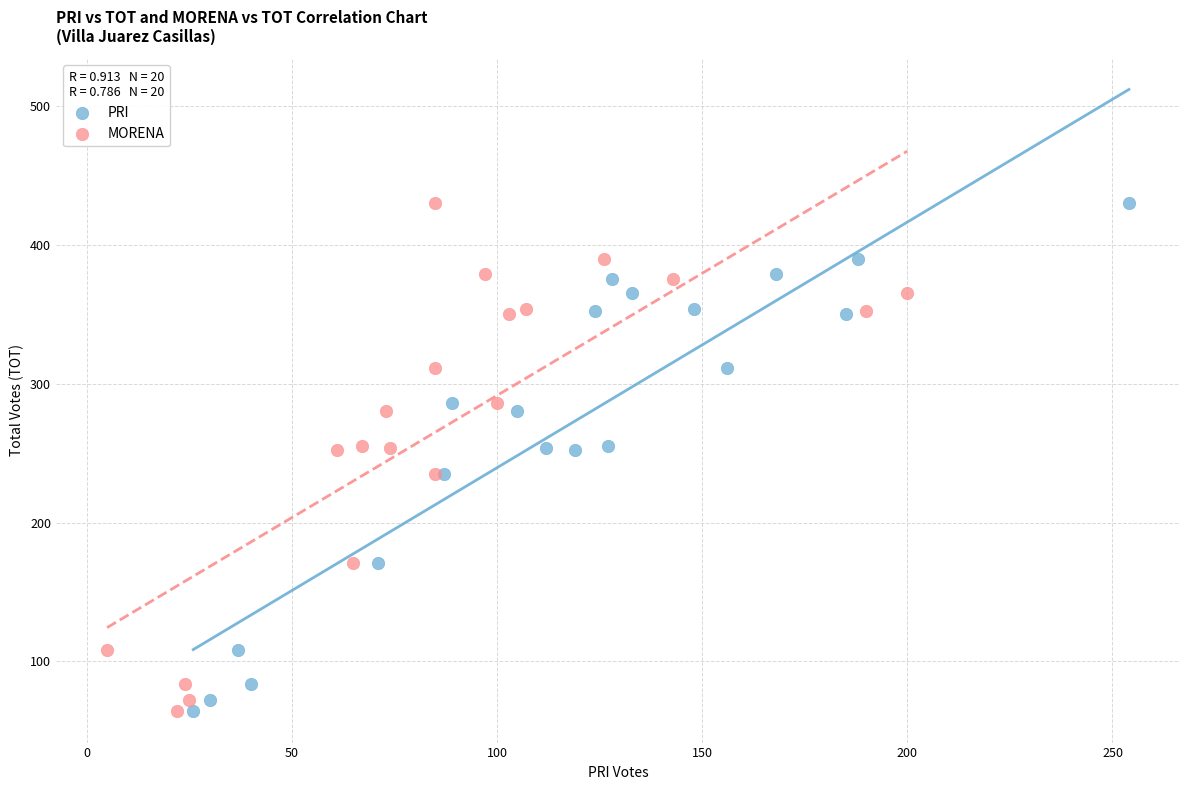

What are all the series names shown in the legend?

PRI, MORENA